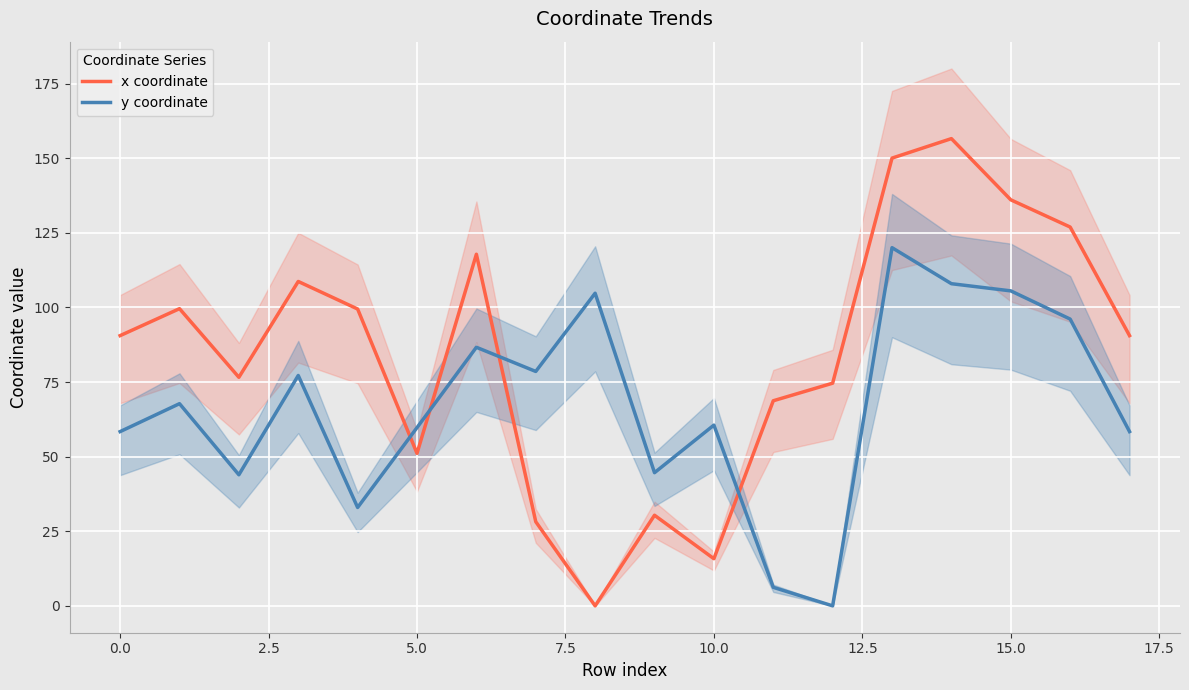

Which series ends up on top after the final intersection of x coordinate and y coordinate?

x coordinate